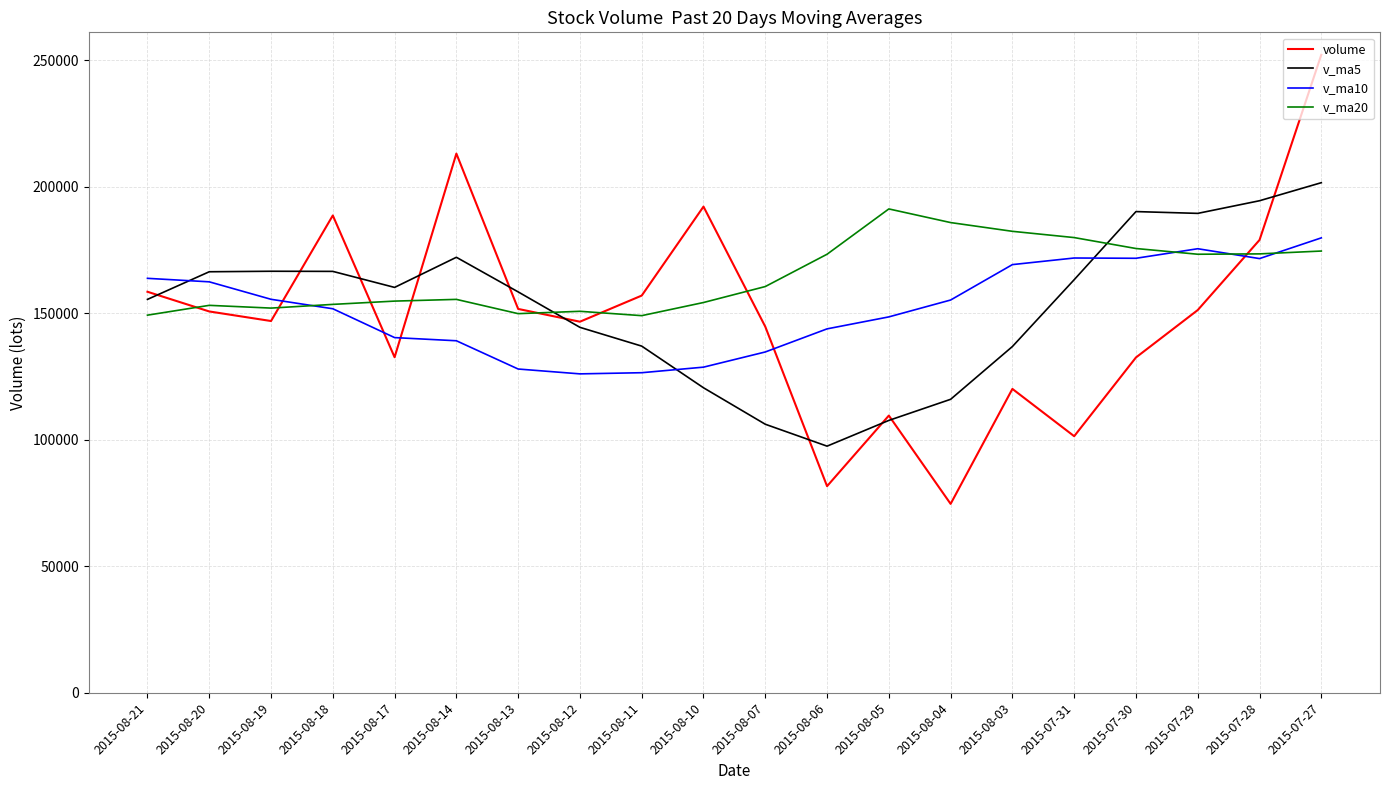

Where is the first local maximum for volume?

2015-08-18